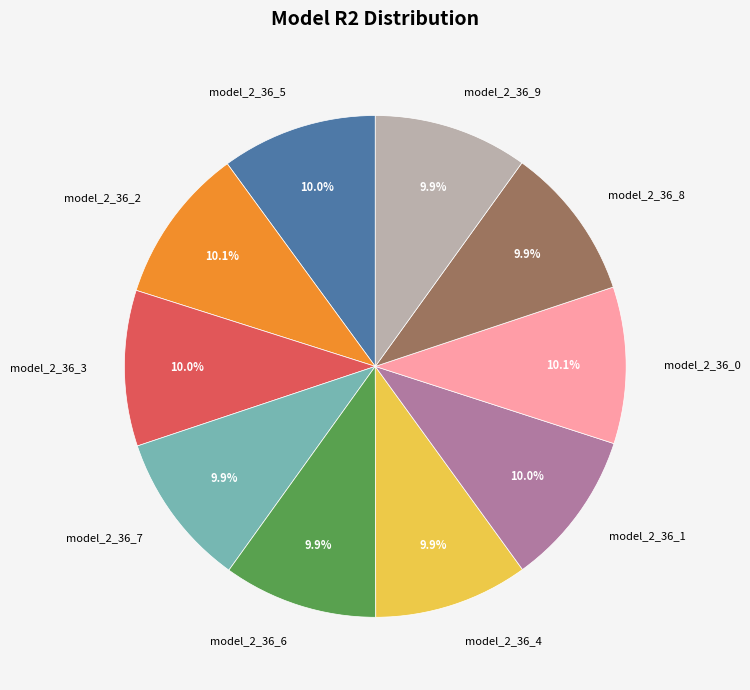

Does any single category account for the majority?

No